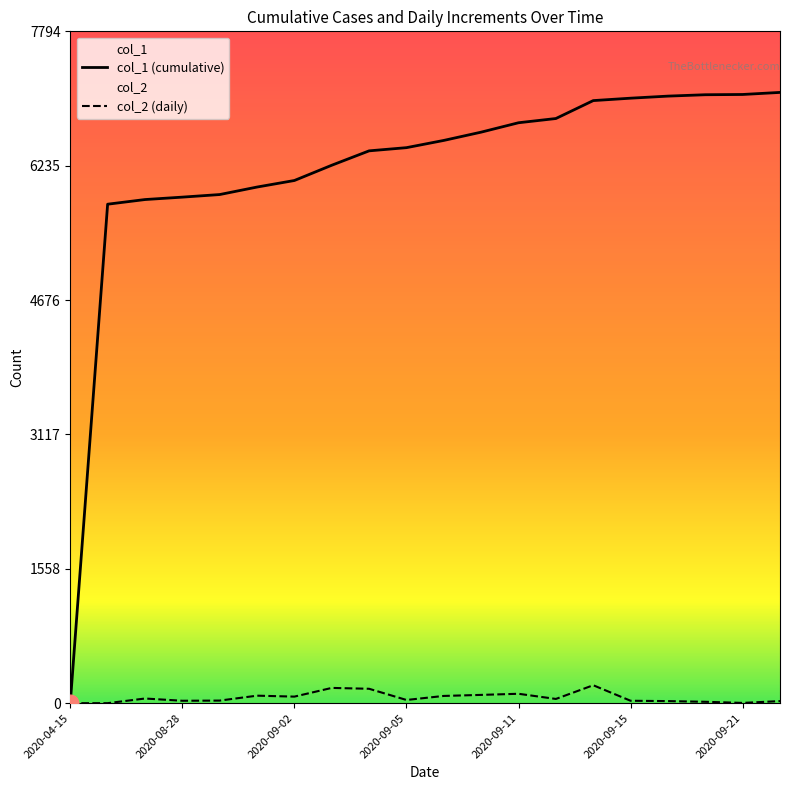

At which category is the sum across all series the highest?

2020-09-14